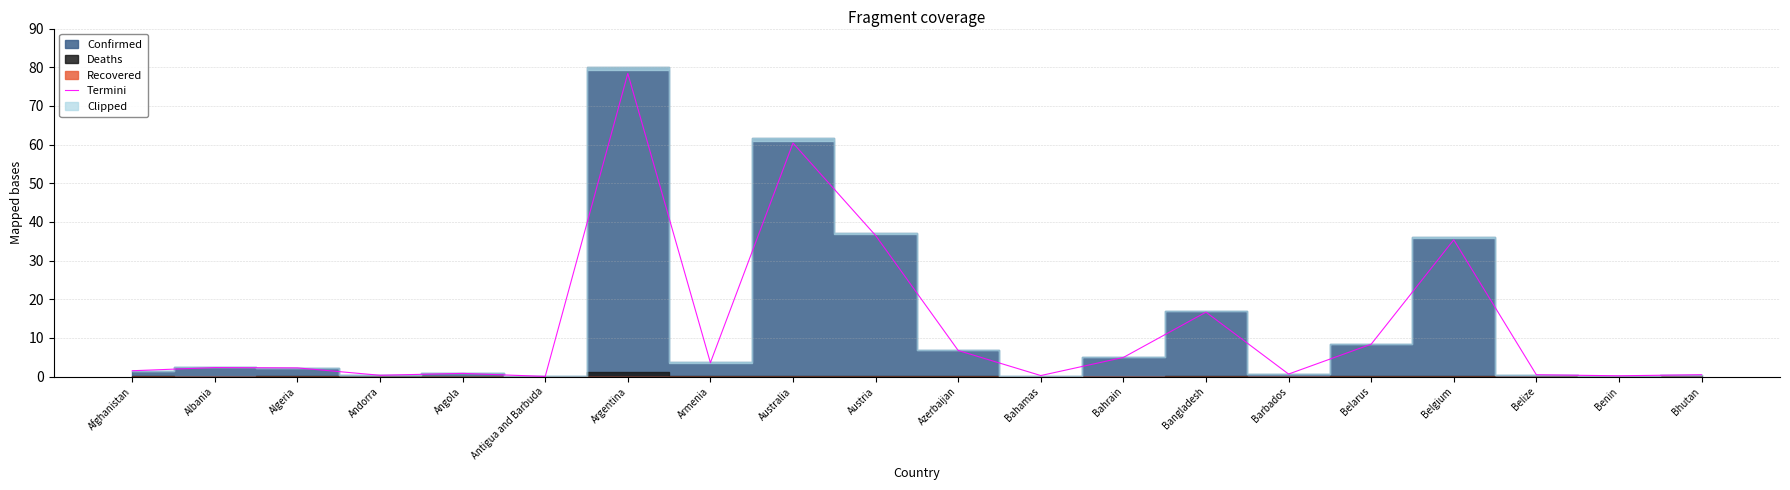

What is the label of the 4th point from the left?

Andorra